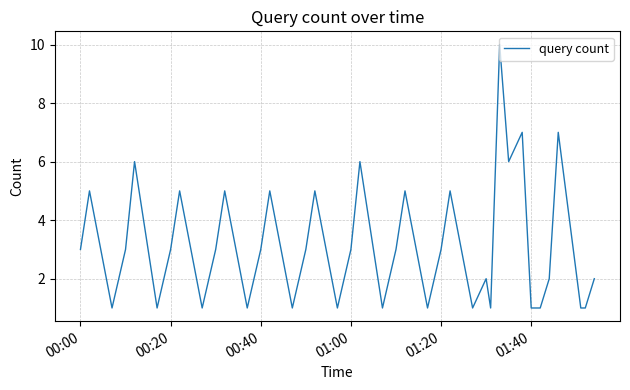

What is the greatest value displayed?

10